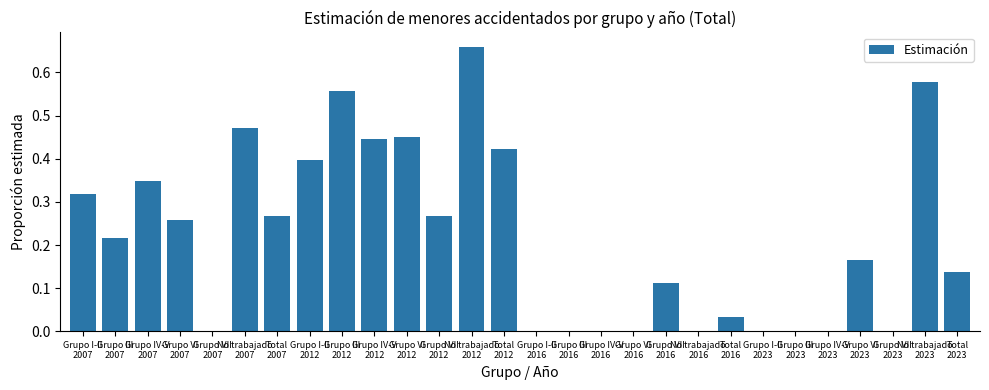

Is it true that the value at Grupo VI
2016 is 0.0?

True